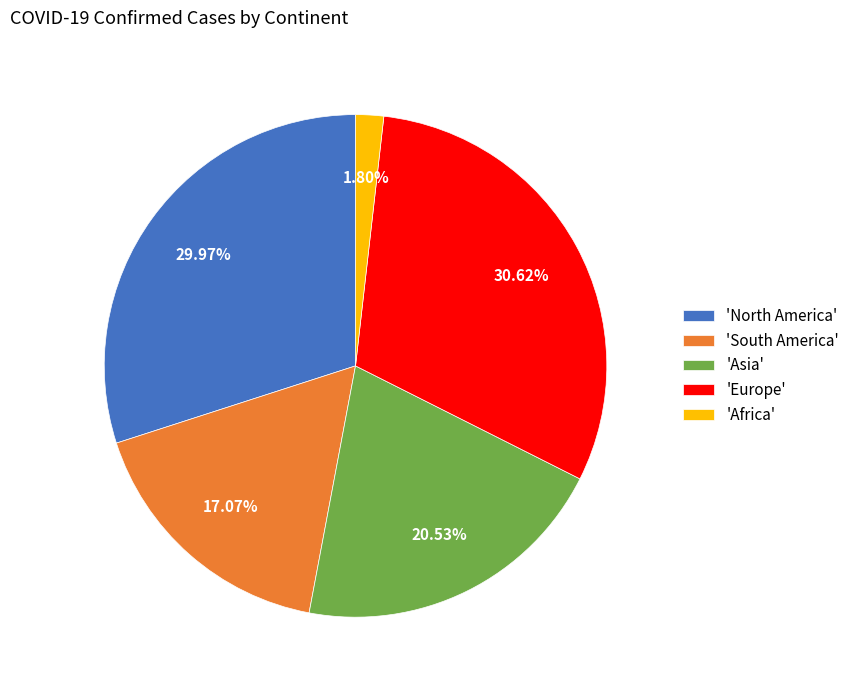

Which has a higher value, 'Europe' or 'Africa'?

'Europe'